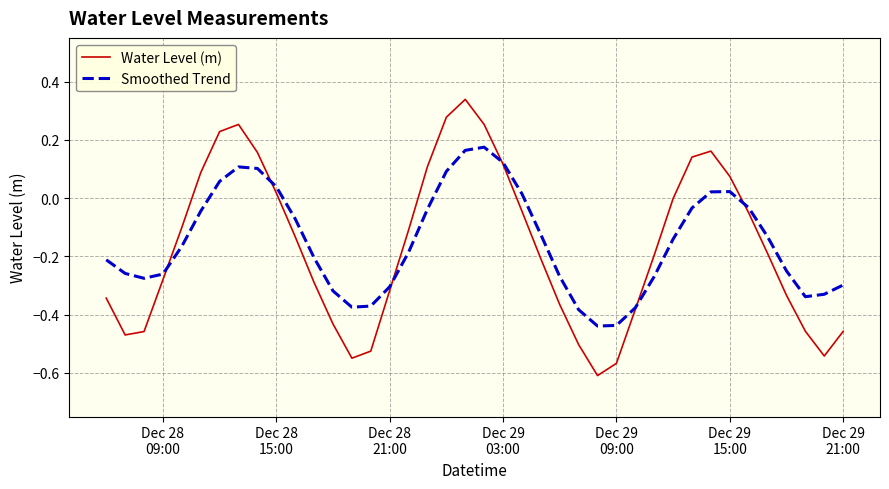

True or false: Smoothed Trend and Water Level (m) cross at least once.

True